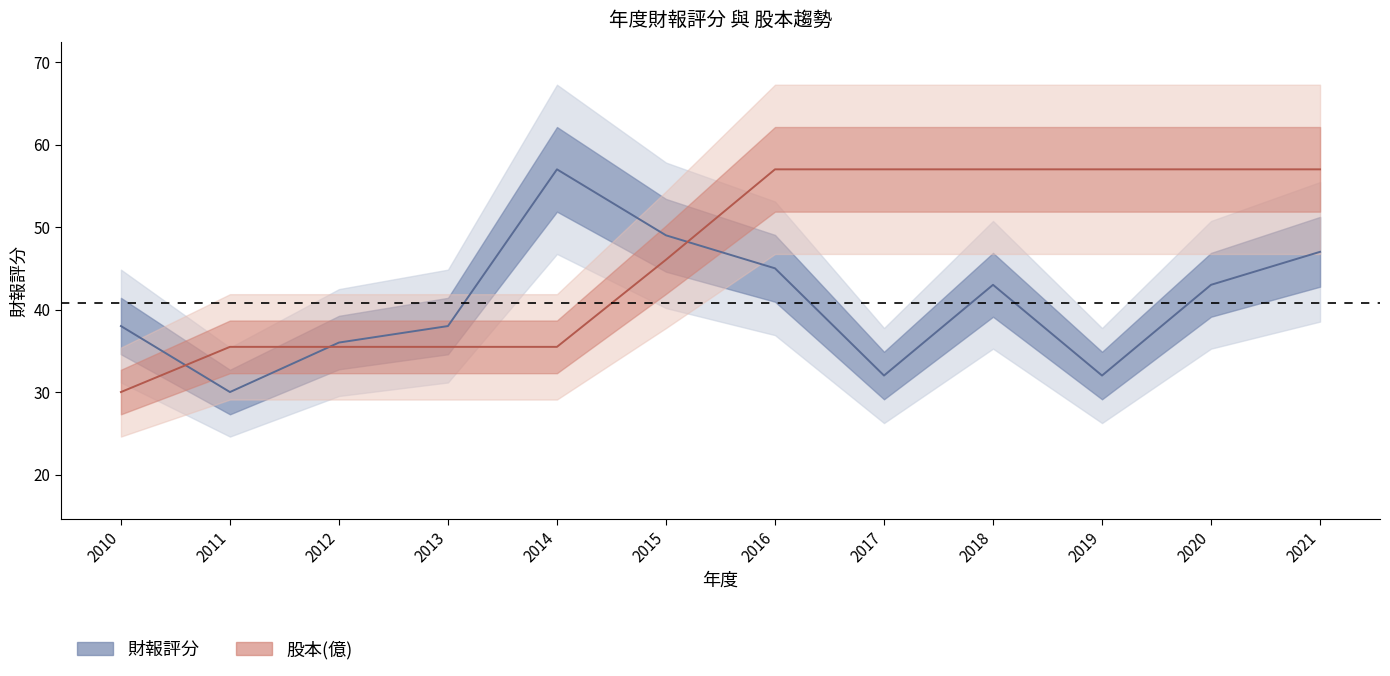

True or false: 股本(億) has a value of 57.0 at 2018.

True